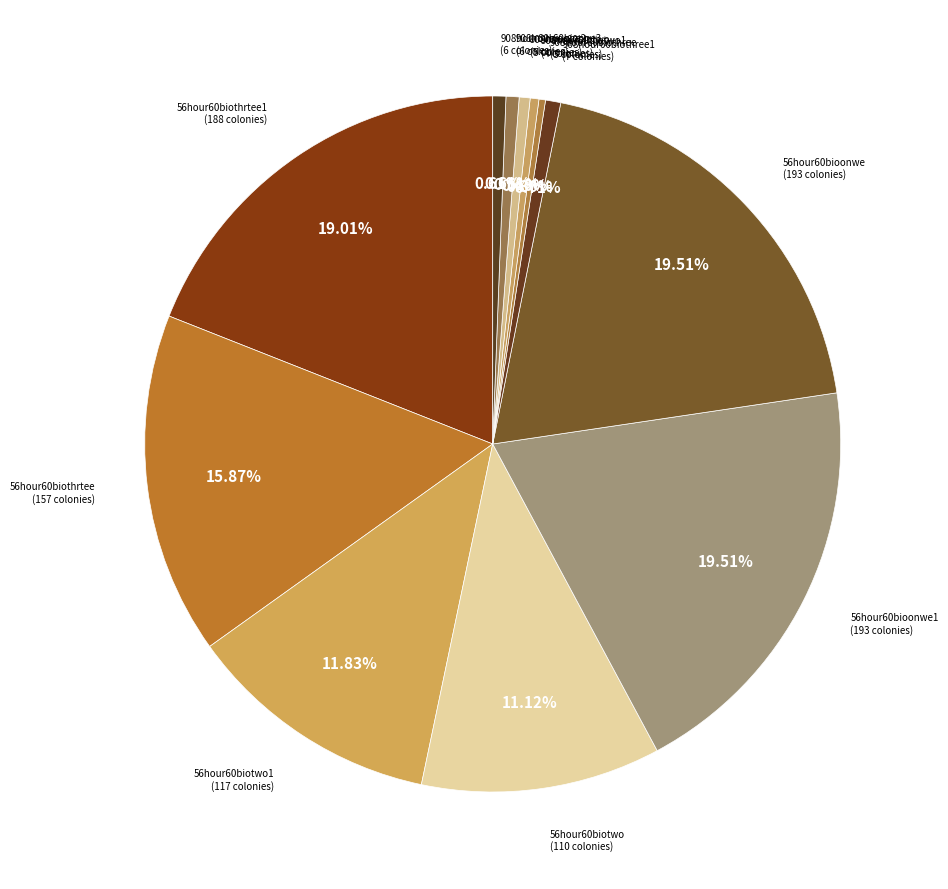

Is there any slice that represents more than half of the pie?

No